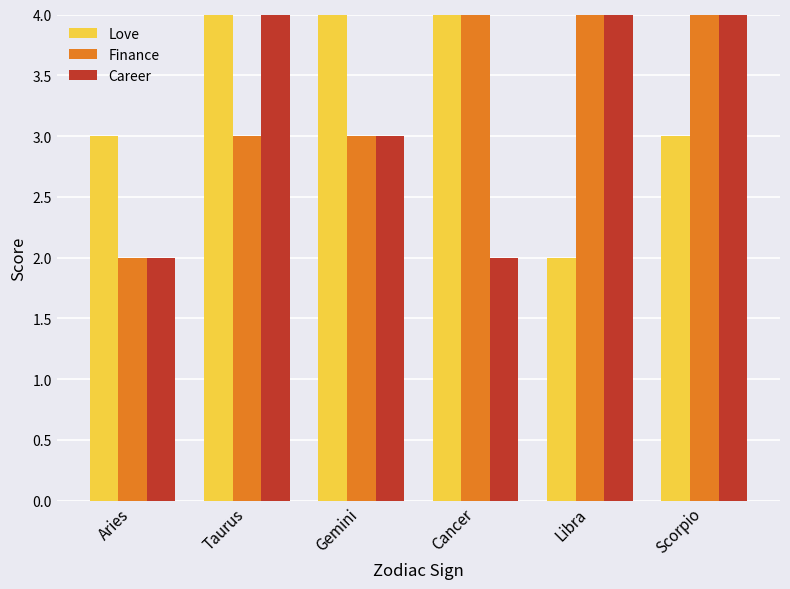

Between Aries and Taurus, which series saw the biggest shift?

Career